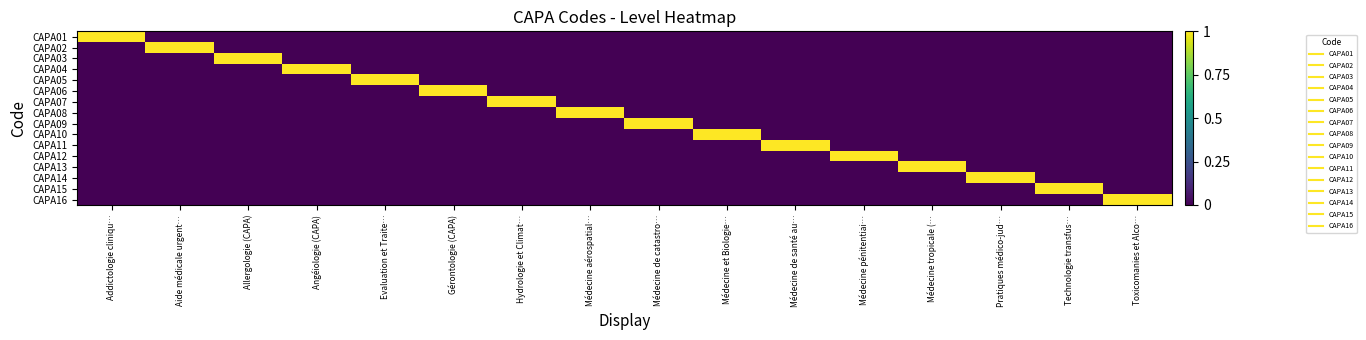

What is the spread (max minus min) of values at Hydrologie et Climat…?

1